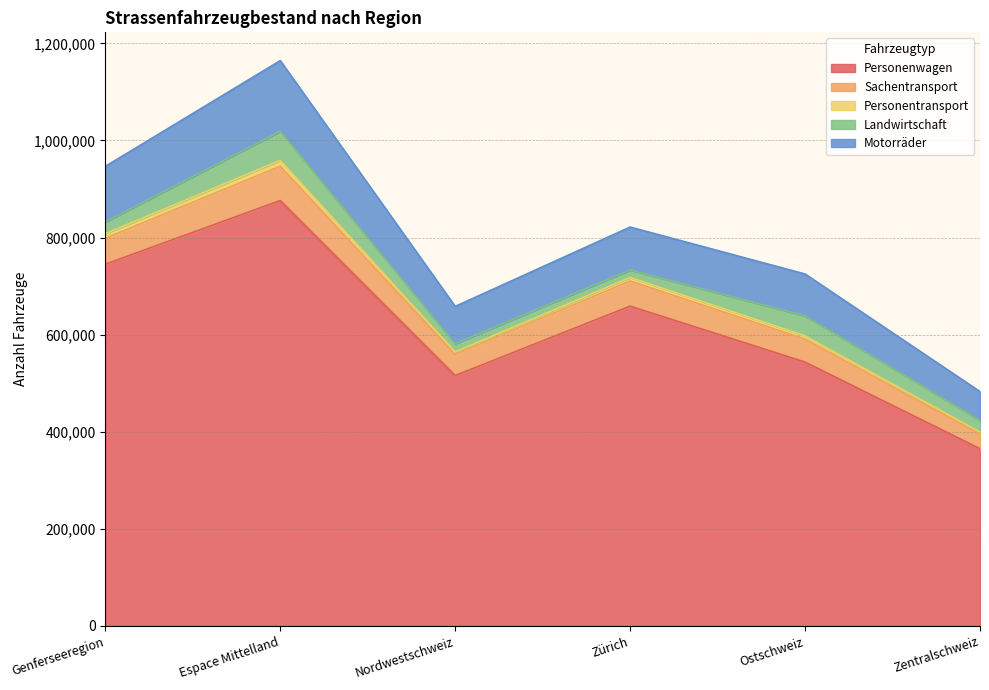

At which category is the sum across all series the highest?

Espace Mittelland